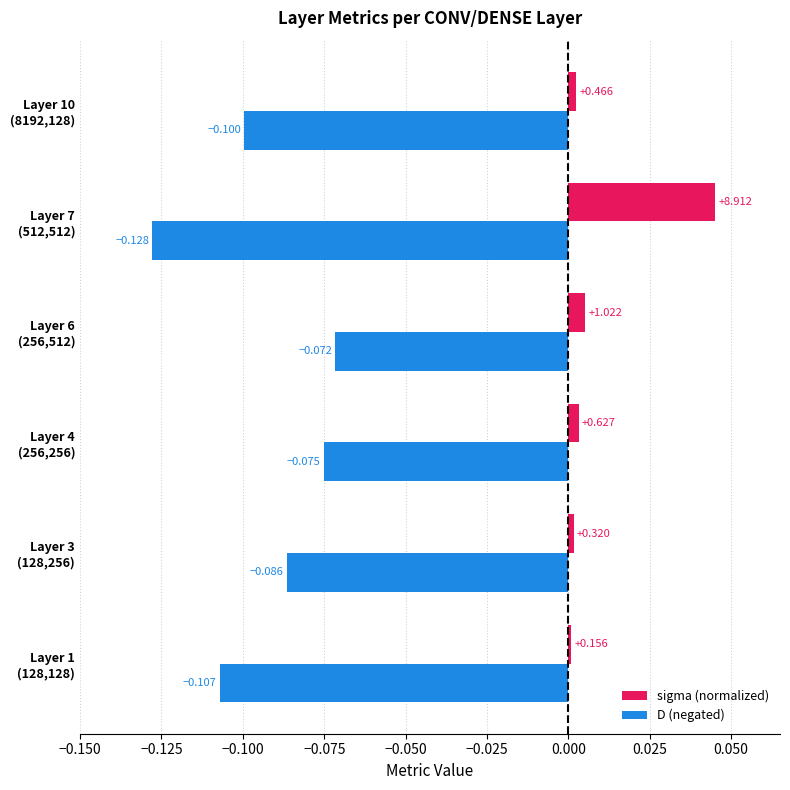

Rank the series by their maximum value, from lowest to highest.

D (negated), sigma (normalized)